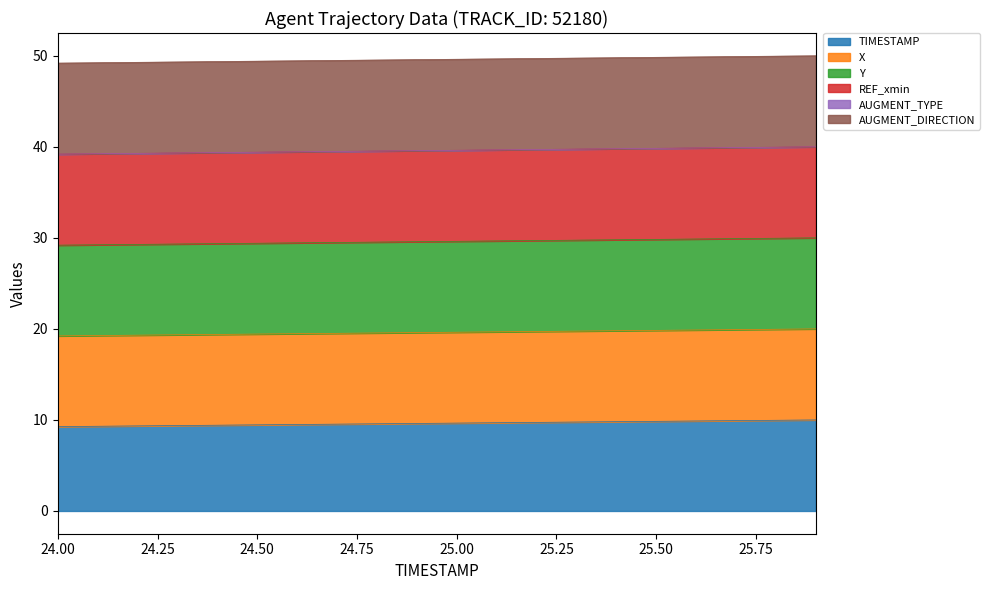

At which category does the chart reach its peak across all series?

25.9